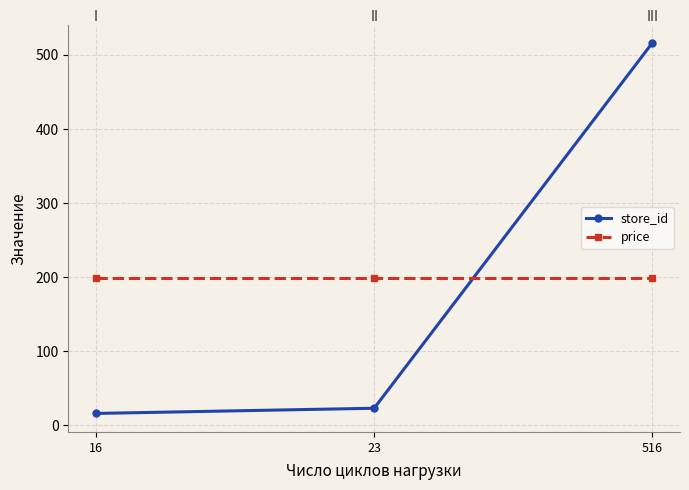

At how many categories does at least one series exceed 246?

1